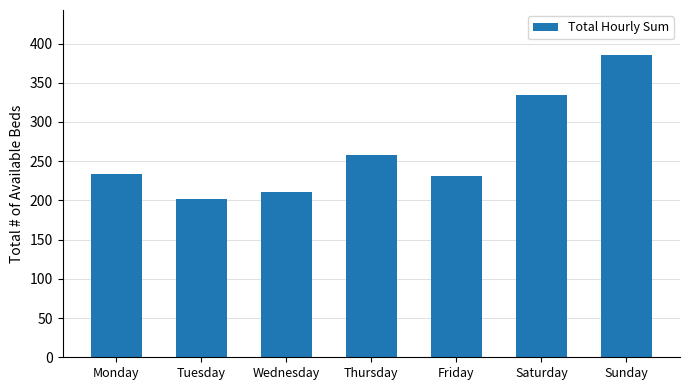

True or false: the data shows 211 at Wednesday.

True